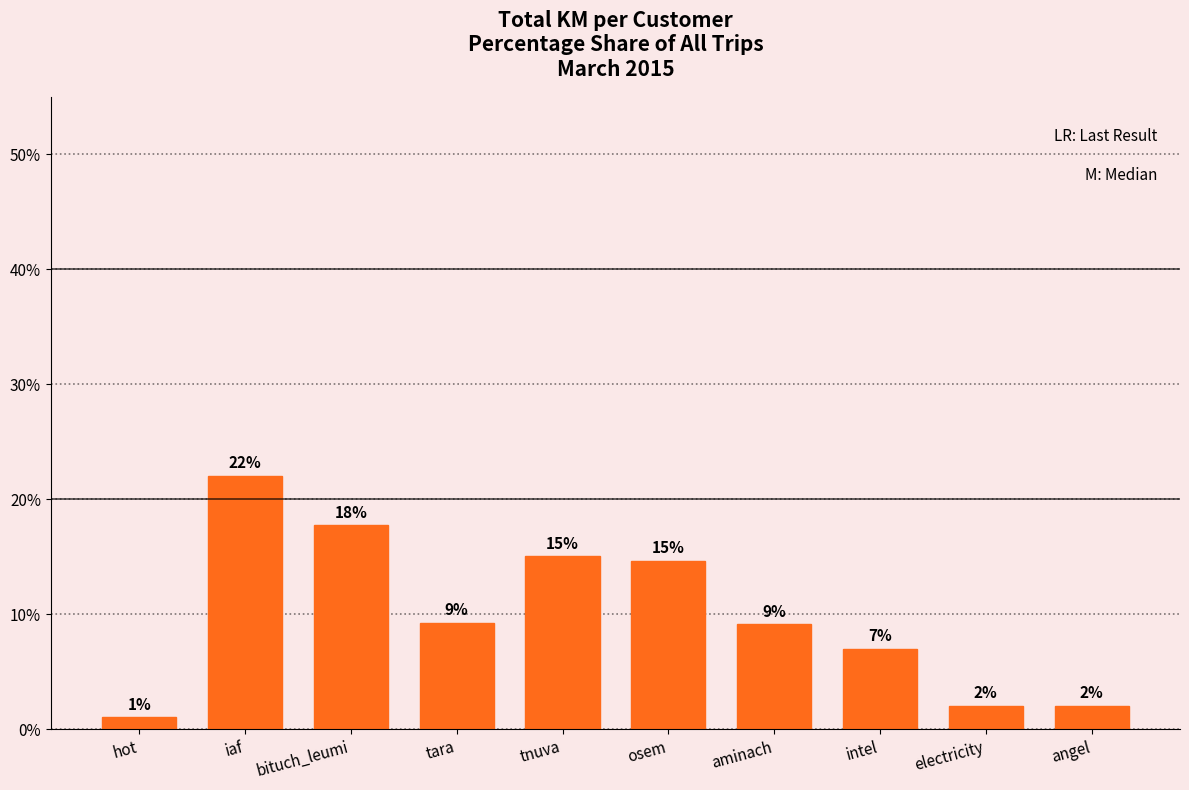

How many categories are shown in the chart?

10